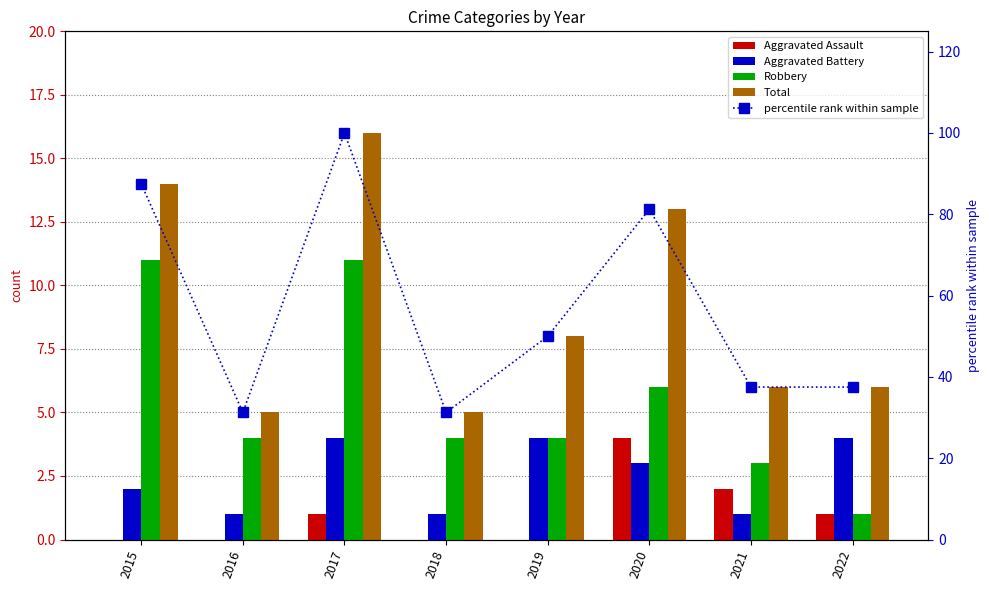

What is the average value of the percentile rank within sample series?

57.0